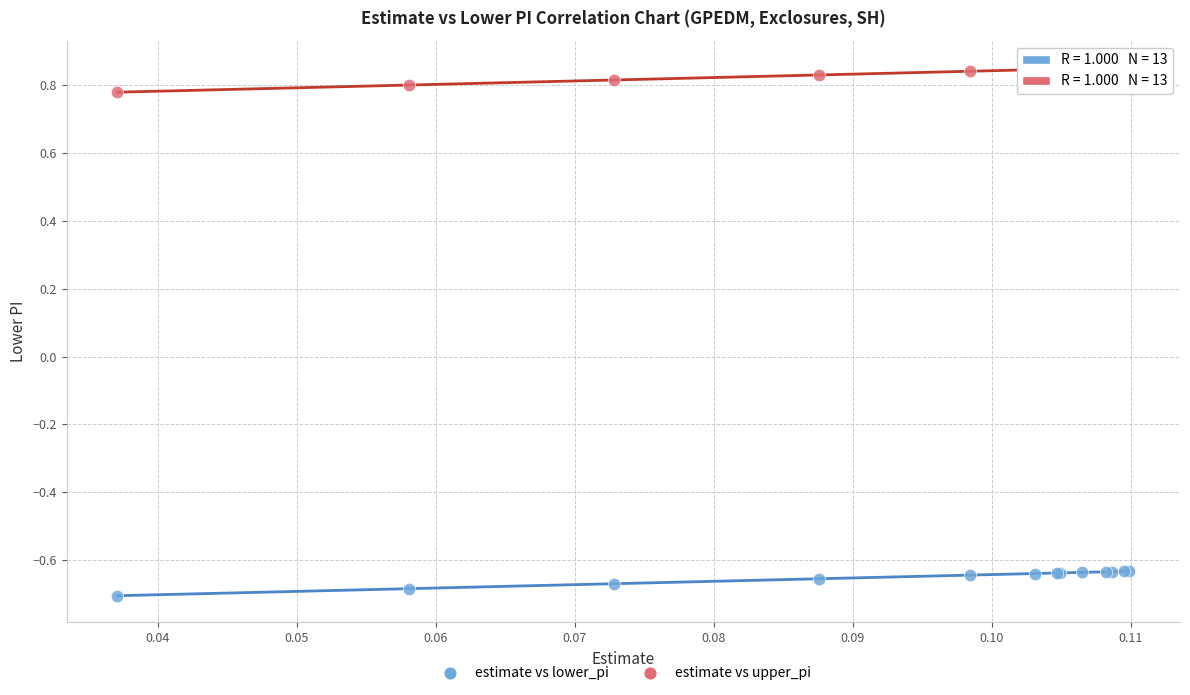

Which series has the widest spread of Y values?

estimate vs upper_pi